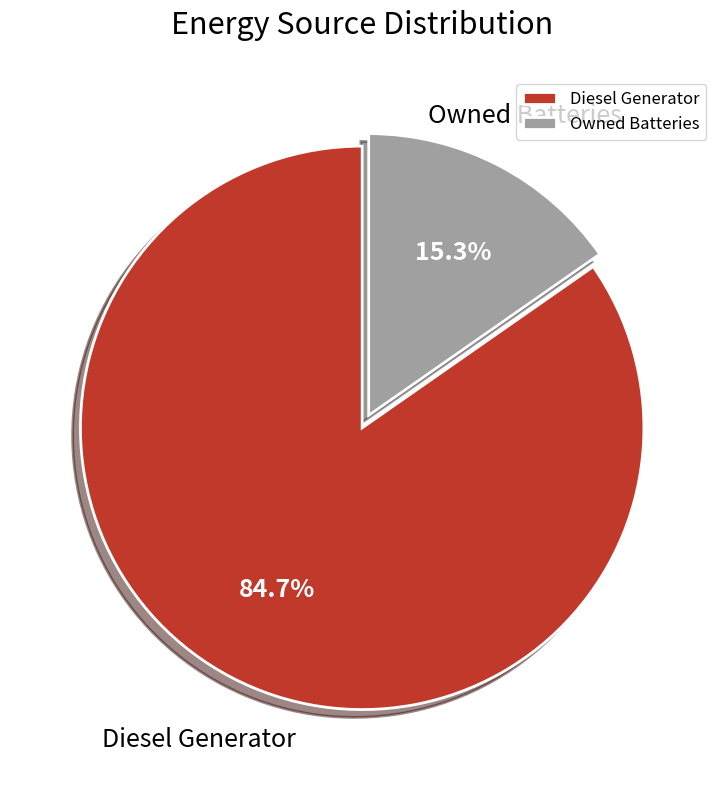

Rank the categories by value from lowest to highest.

Owned Batteries, Diesel Generator